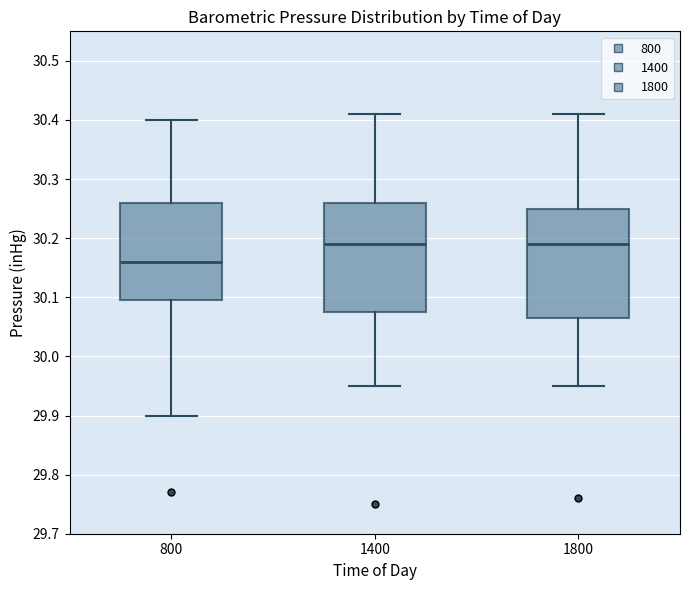

Reading left to right, transcribe this box plot: for each box, give where its median line is, the range the box spans, and where its two whiskers end, as read against the y-axis. The values are not printed on the chart, so give them approximately, as read against the axis.

800: median 30.16, box 30.10 to 30.26, whiskers 29.90 to 30.40
1400: median 30.19, box 30.08 to 30.26, whiskers 29.95 to 30.41
1800: median 30.19, box 30.07 to 30.25, whiskers 29.95 to 30.41